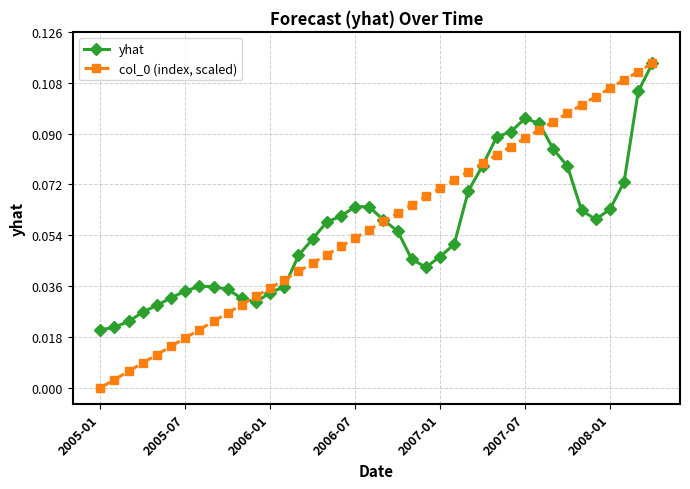

True or false: col_0 (index, scaled) and yhat cross at least once.

True